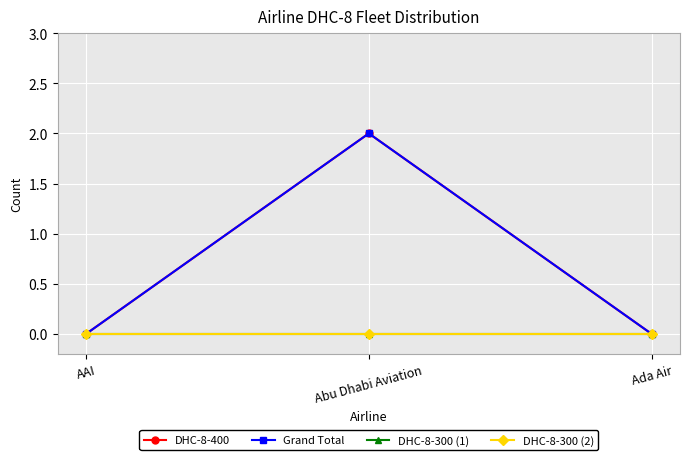

The value of DHC-8-400 at Abu Dhabi Aviation is 2. True or false?

True